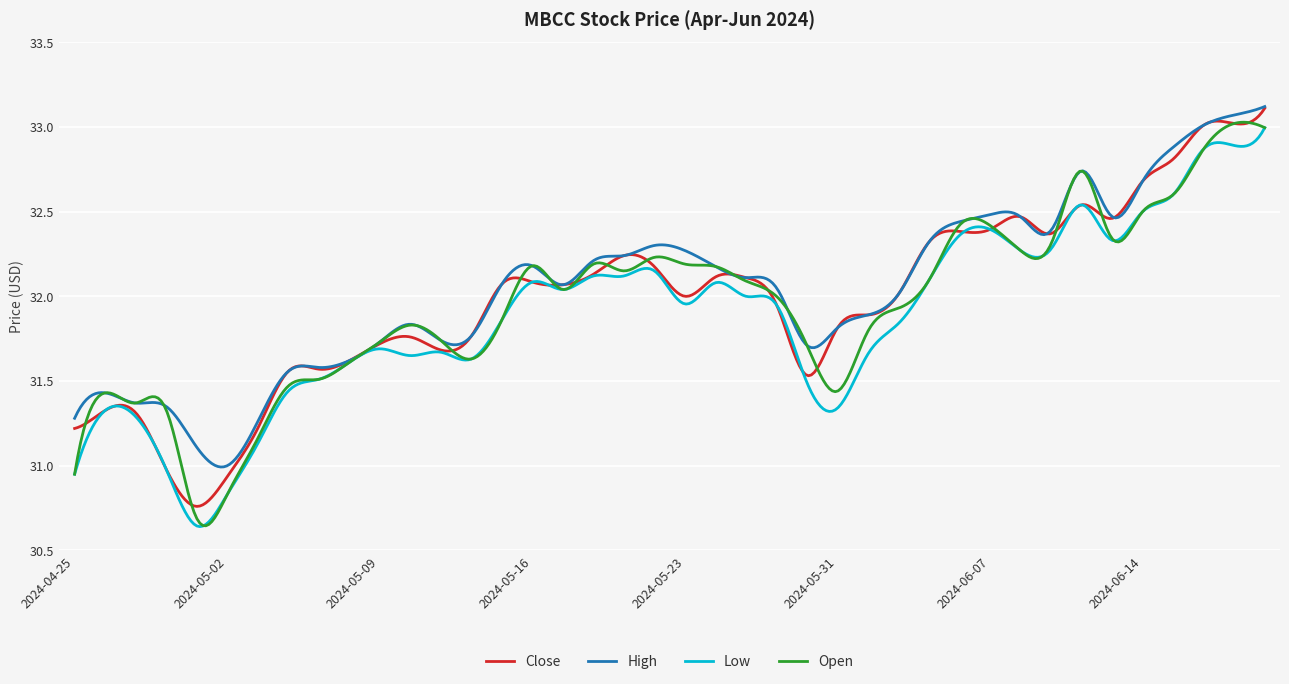

Does the chart have visible grid lines?

Yes